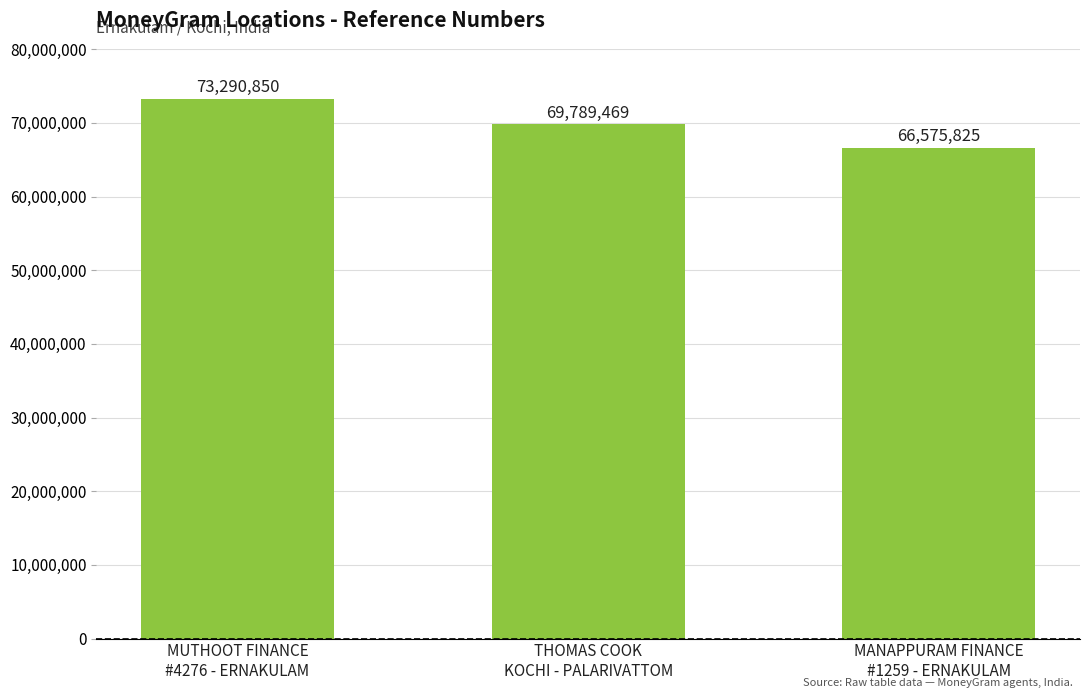

What is the minimum value shown in the chart?

66575825